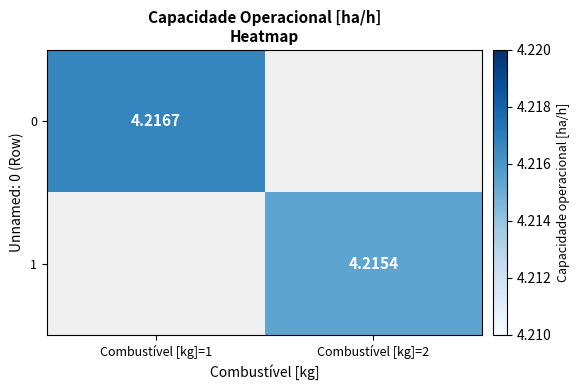

Rank the series by their average value, from highest to lowest.

0, 1